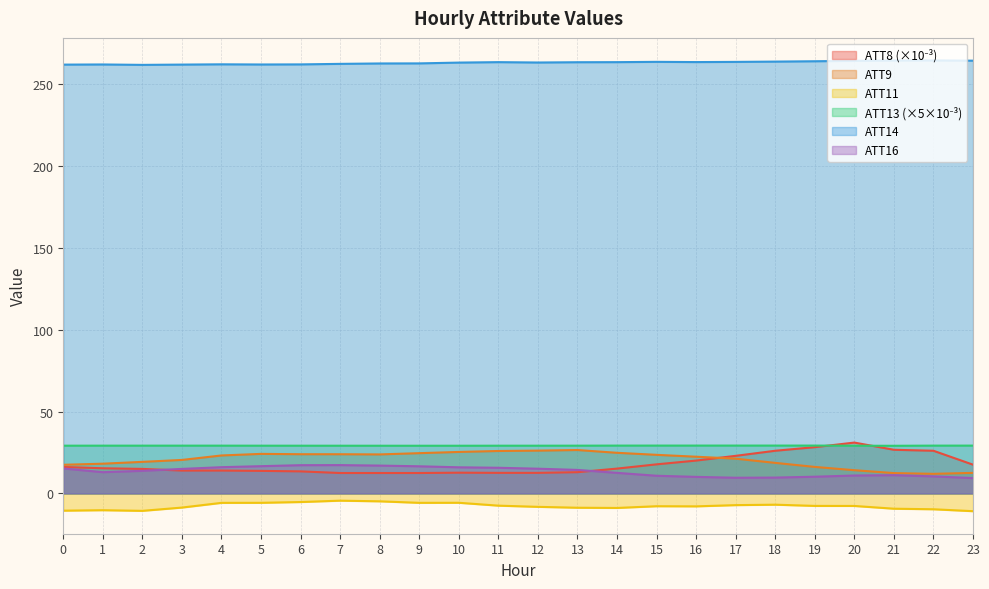

At which label does ATT14 first exceed 263?

10